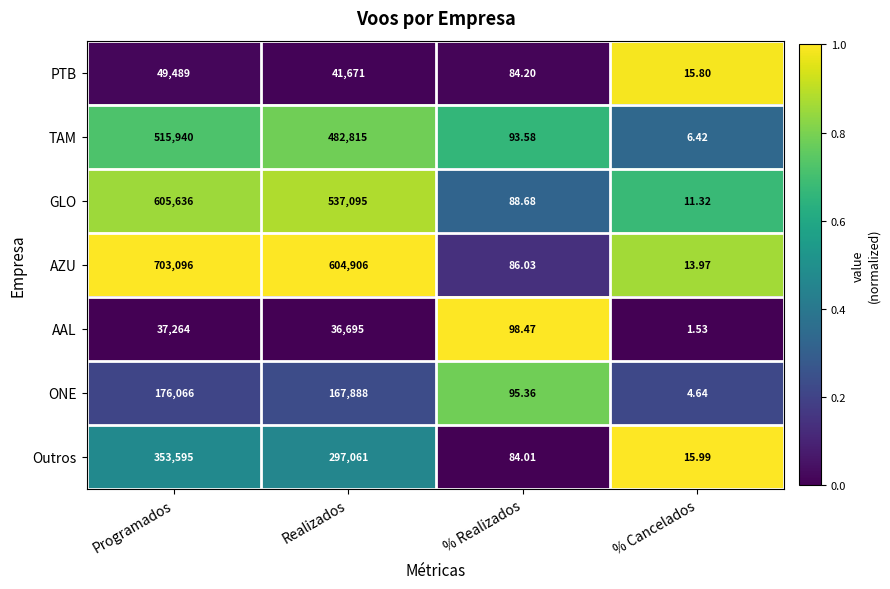

Rank the series by their maximum value, from lowest to highest.

AAL, PTB, ONE, Outros, TAM, GLO, AZU